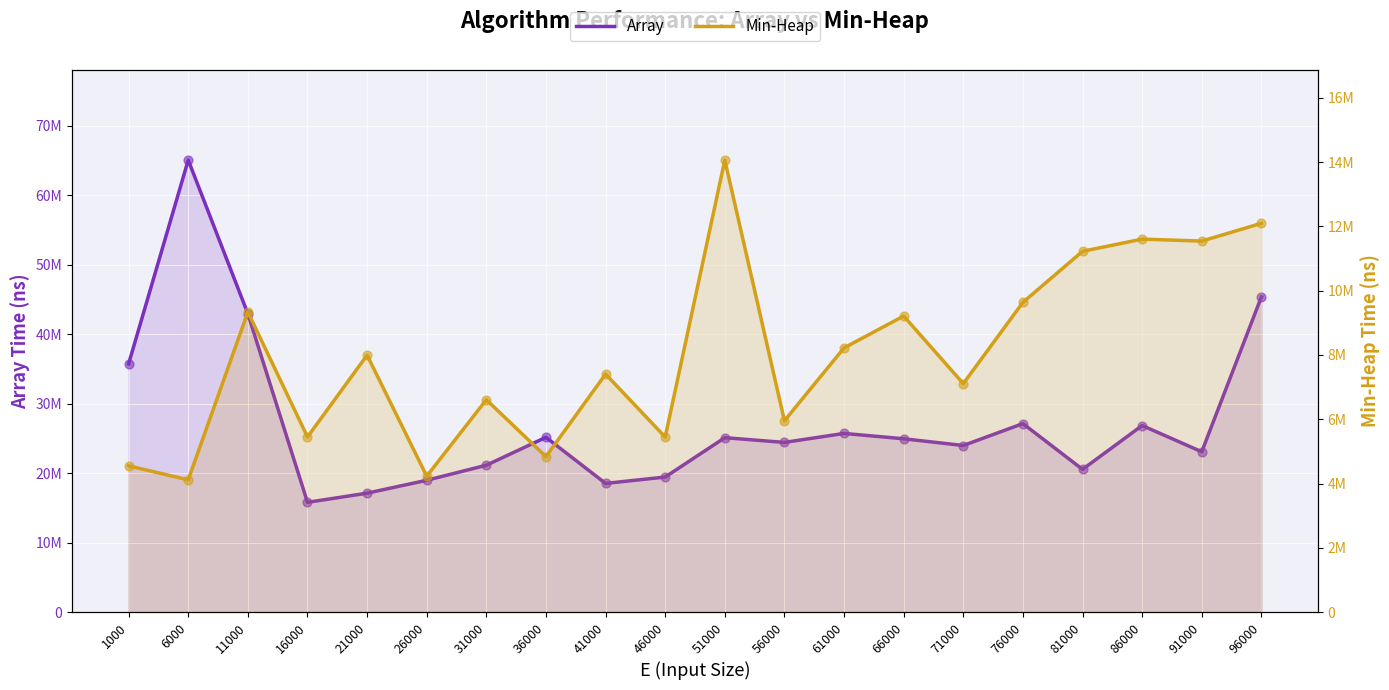

At how many categories does at least one series exceed 14567801?

20